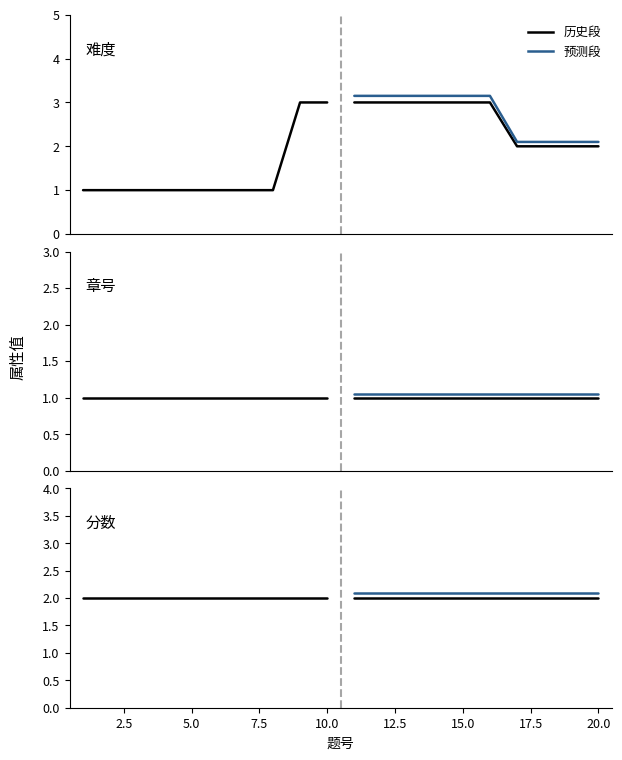

True or false: 预测段 and 历史段 intersect in this chart.

False